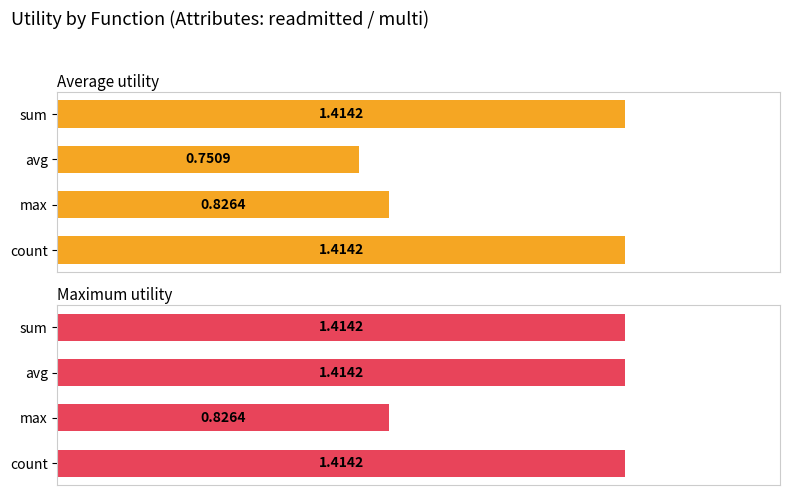

What is the sum of the Average utility values at sum and count?

2.8